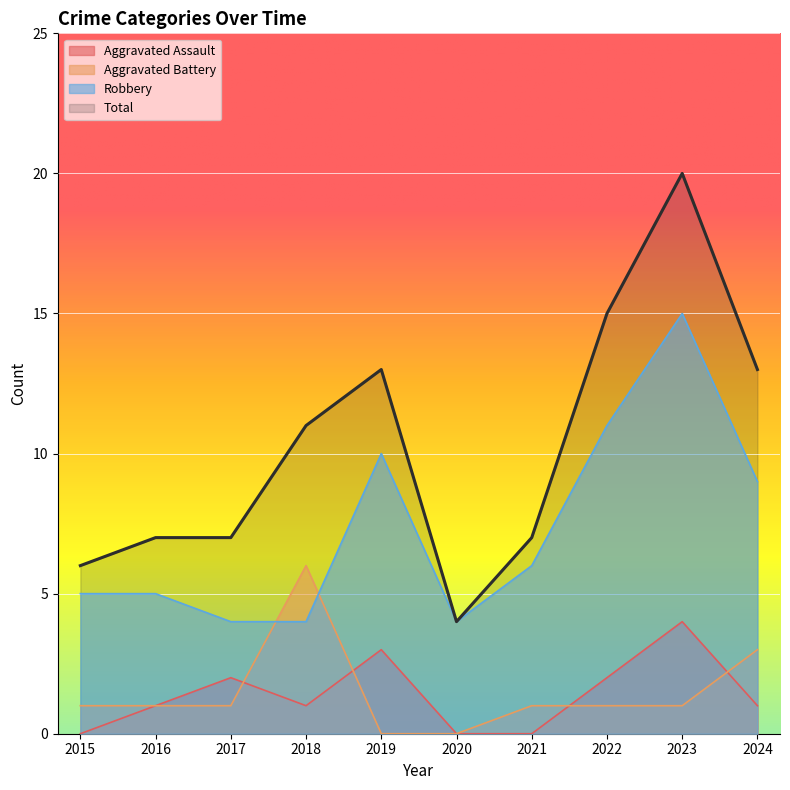

At how many categories does at least one series exceed 12?

4